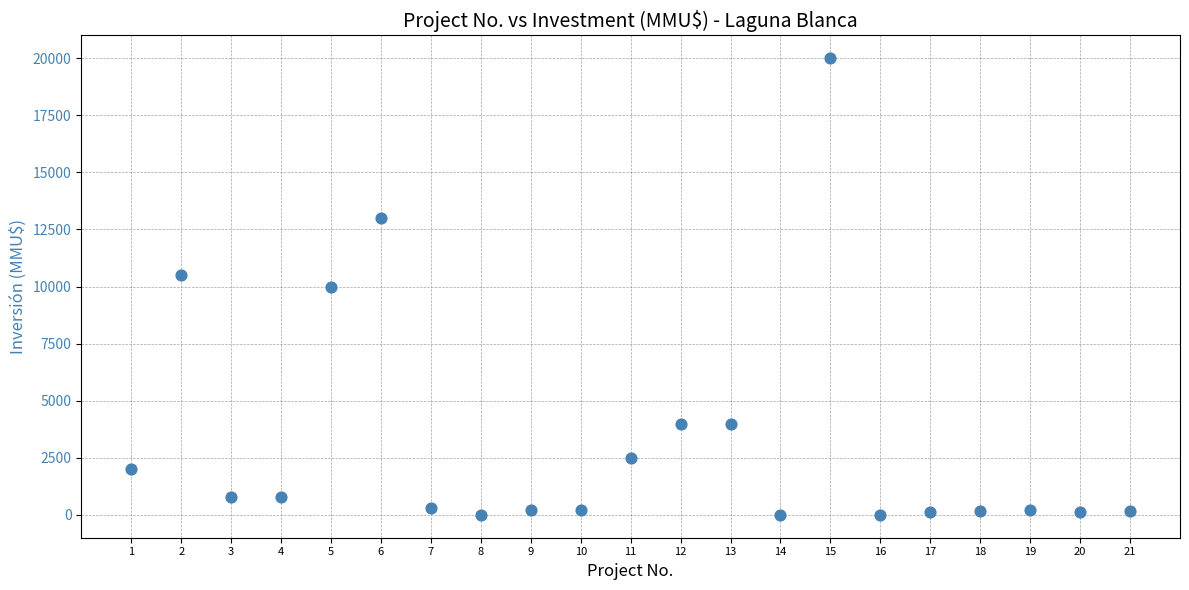

What is the range of Y values (max minus min)?

20000